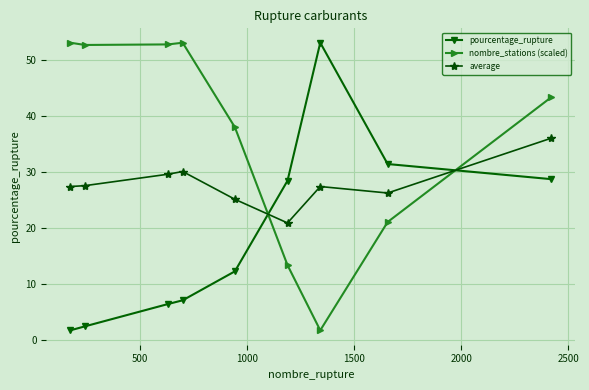

What is the value of the average point at the 9th from the left?

36.1